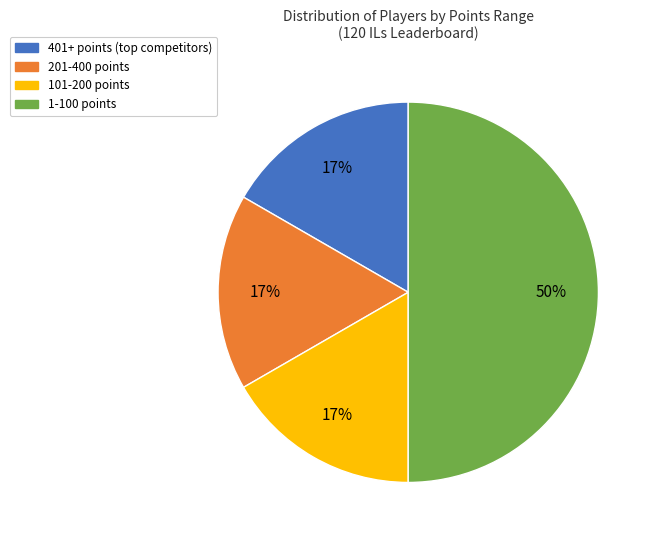

To the nearest percent, what is the average slice percentage?

25%